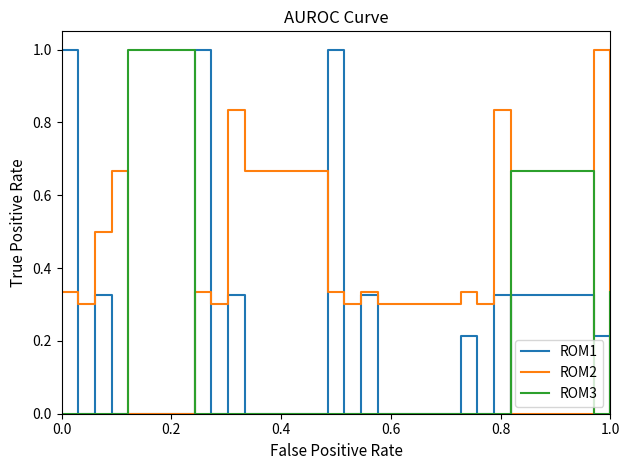

Is the value of ROM2 at 11 greater than the value of ROM3 at 12?

Yes